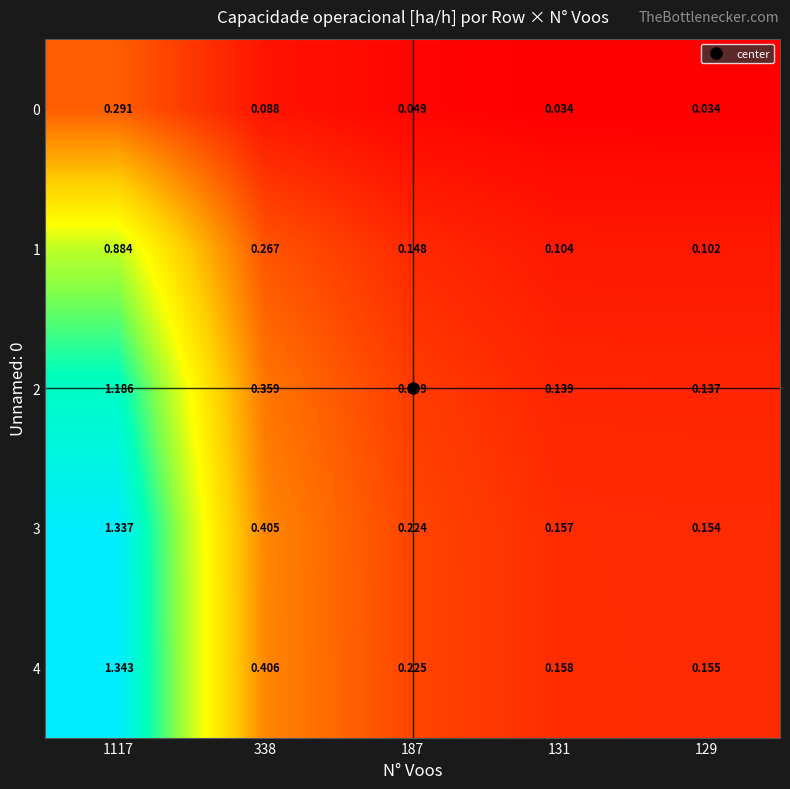

Is the value of 0 at 1117 greater than the value of 3 at 129?

Yes